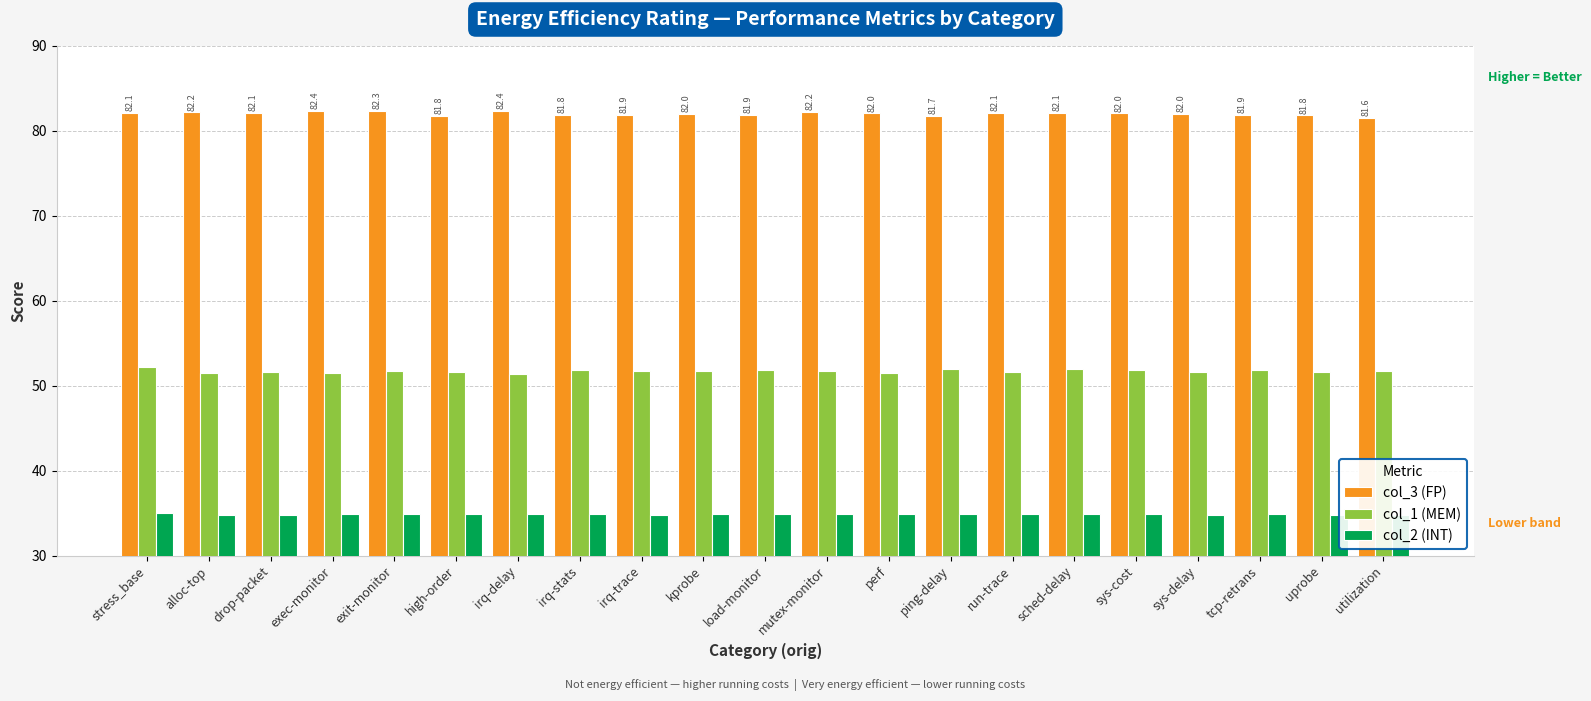

What is the value of the col_2 (INT) bar at the 3rd from the left?

34.8